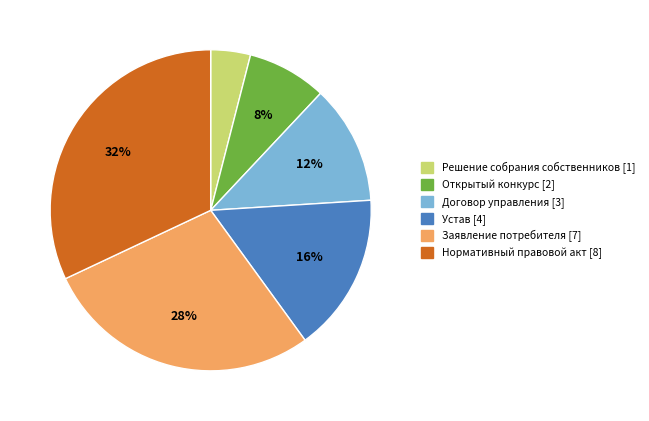

Is it true that Открытый конкурс is 8% of the pie?

True